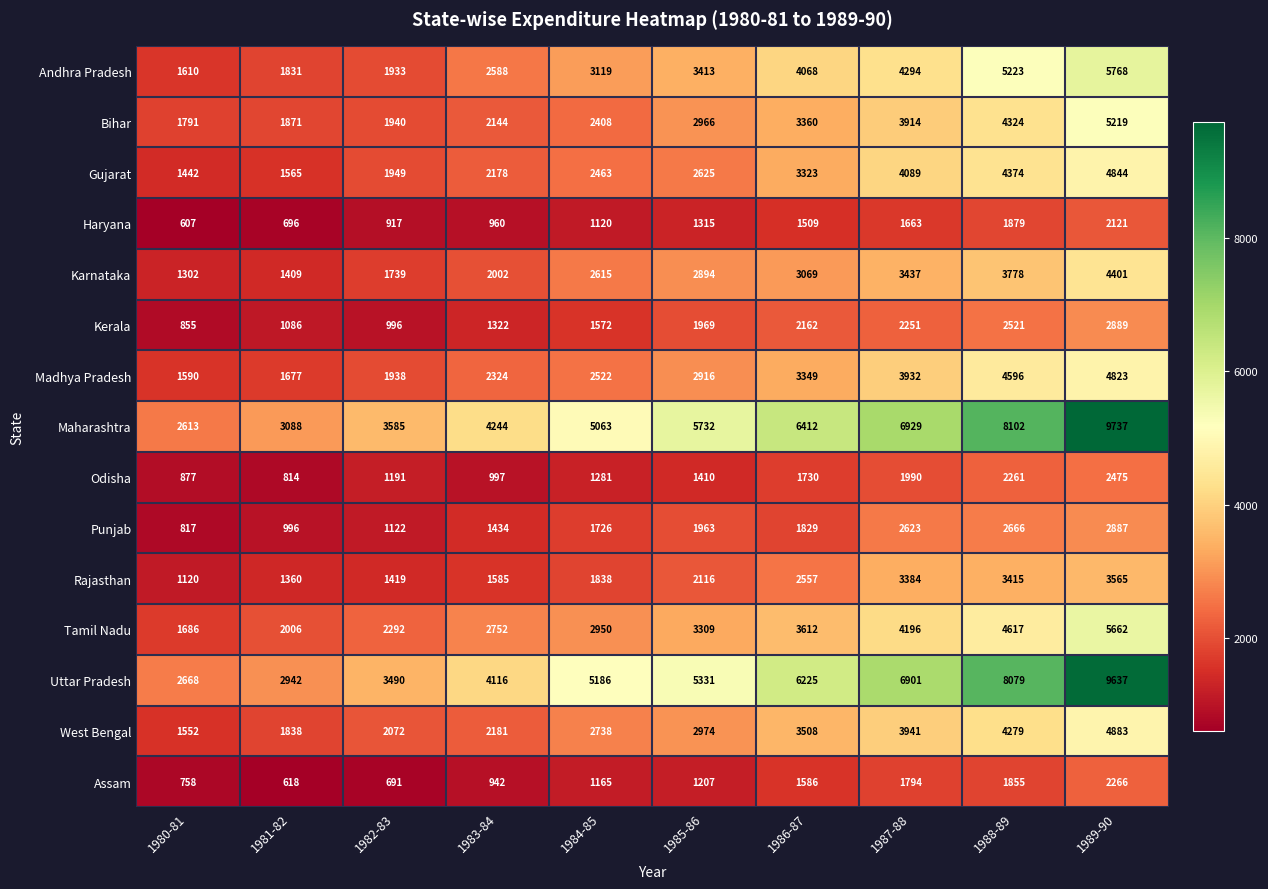

Count the number of categories in the chart.

10